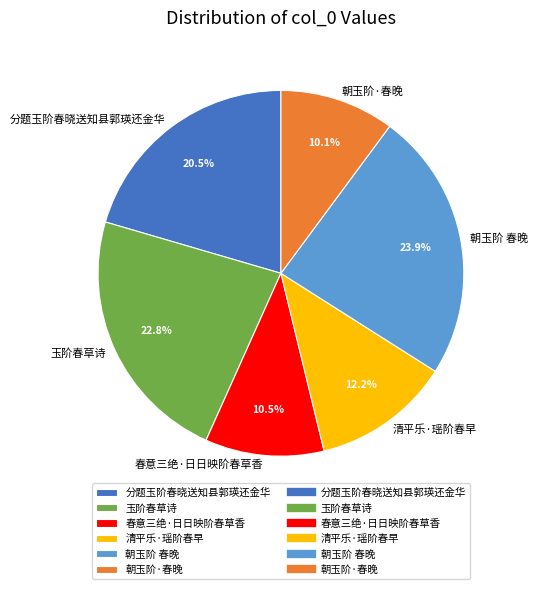

Which category has the biggest portion of the pie?

朝玉阶 春晚